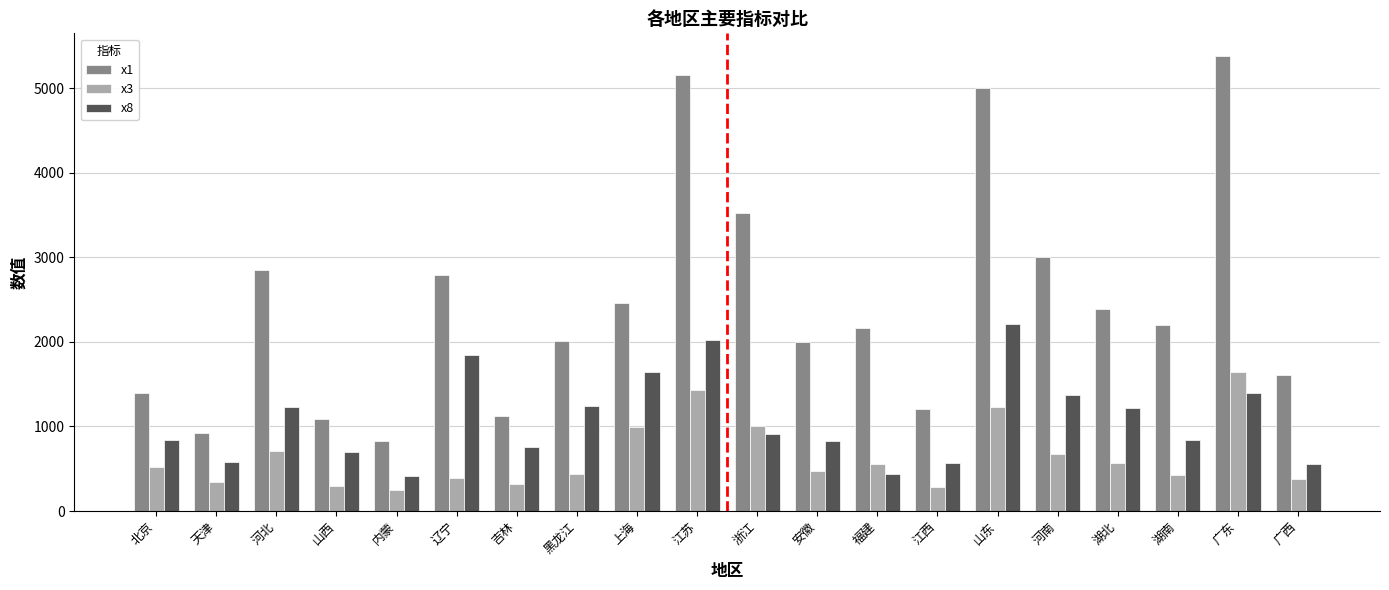

At 天津, list the series in order from smallest to largest.

x3, x8, x1